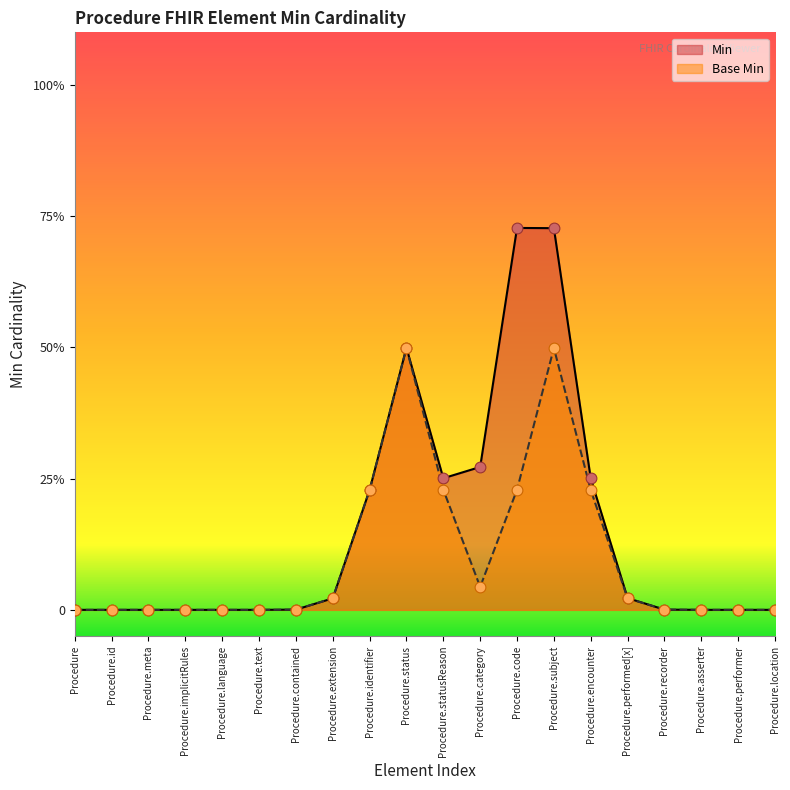

Which series reaches the minimum Y coordinate?

Min